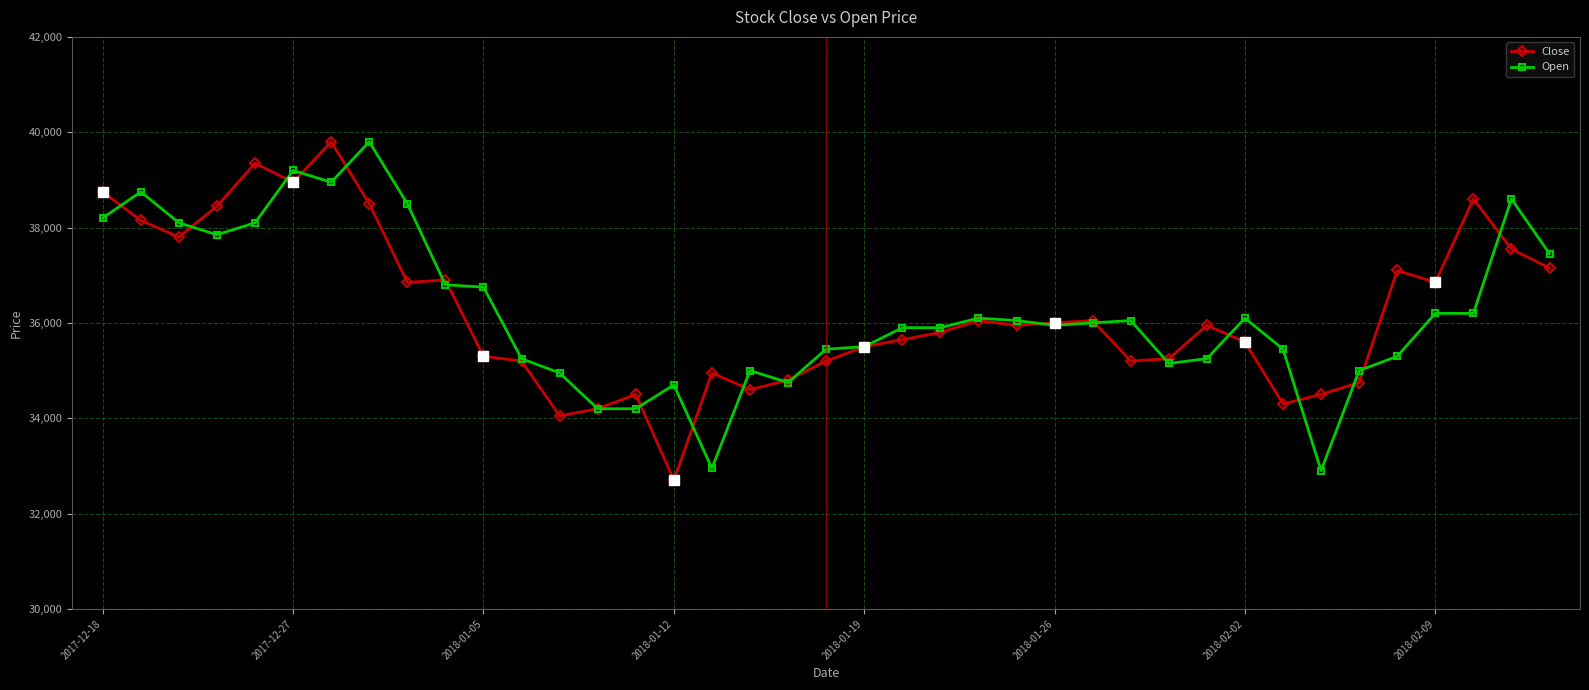

Which category has the lowest value in the Close series?

2018-01-12